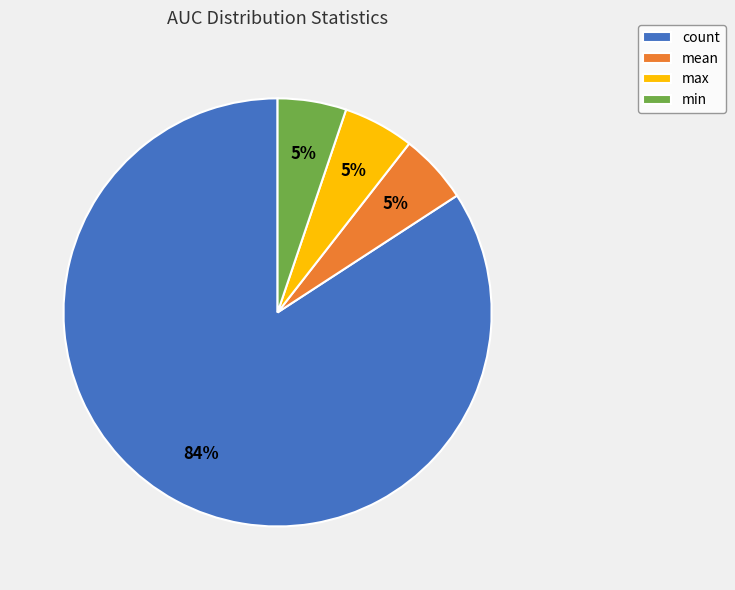

Is it true that count is 79% of the pie?

False